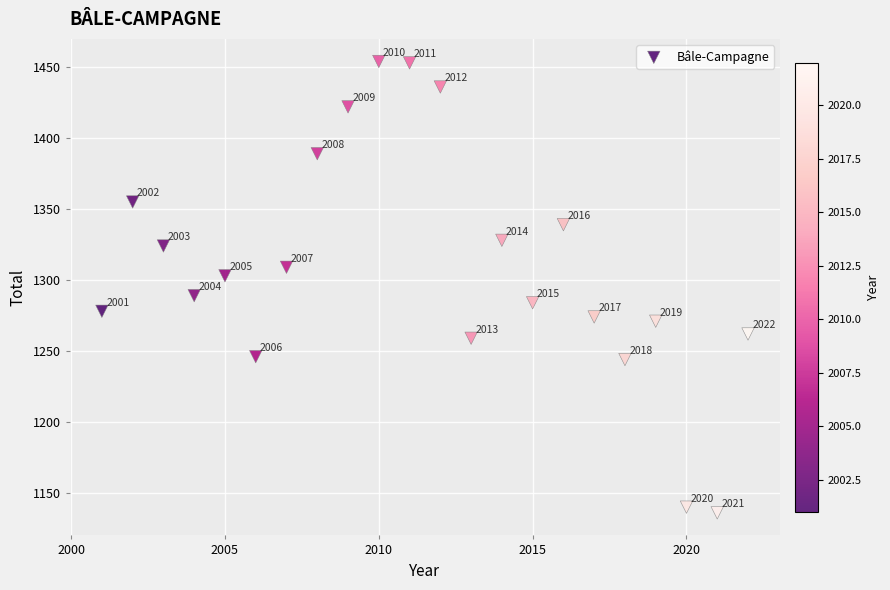

What is the range of Y values (max minus min)?

318